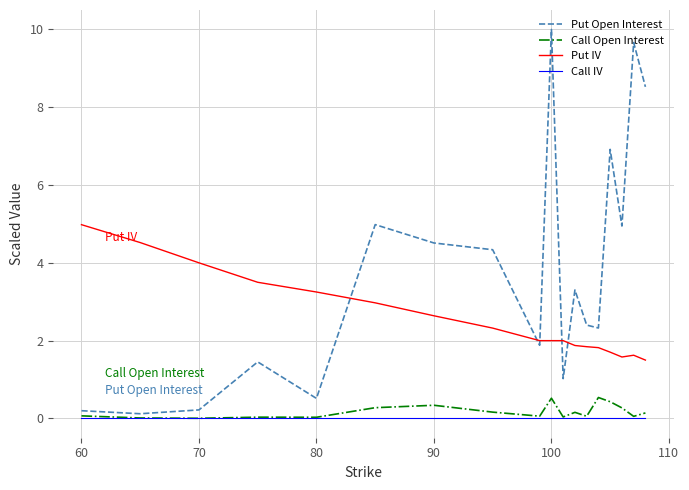

True or false: Put IV and Call IV intersect in this chart.

False